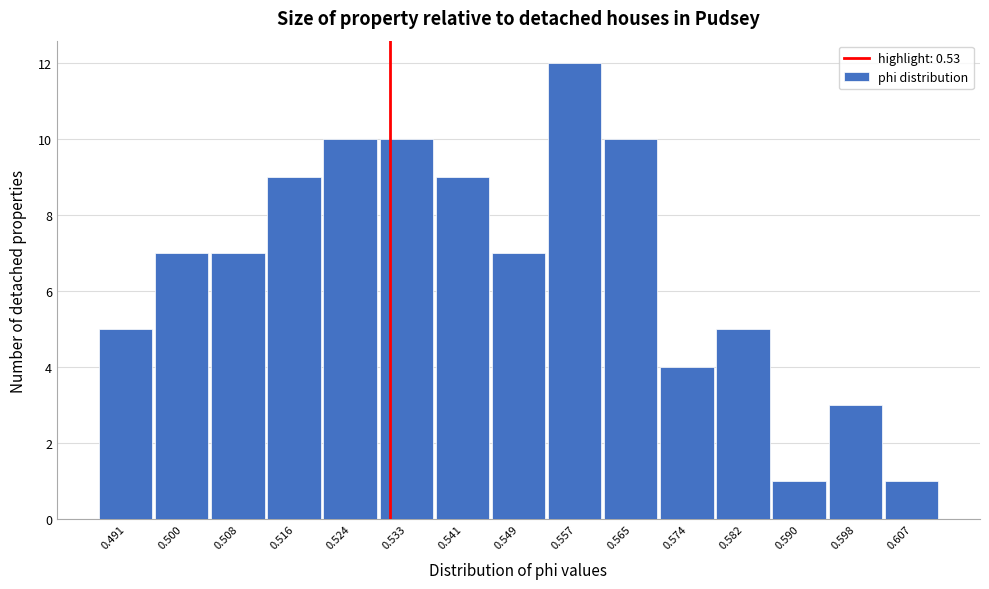

Reading left to right, transcribe this chart: for each bar, give the range it covers on the x-axis and its height. Neither the bar edges nor the heights are printed on the chart, so give them approximately, as read against the axes.

0.487 to 0.496: 5
0.496 to 0.504: 7
0.504 to 0.512: 7
0.512 to 0.520: 9
0.520 to 0.528: 10
0.528 to 0.537: 10
0.537 to 0.545: 9
0.545 to 0.553: 7
0.553 to 0.561: 12
0.561 to 0.570: 10
0.570 to 0.578: 4
0.578 to 0.586: 5
0.586 to 0.594: 1
0.594 to 0.602: 3
0.602 to 0.611: 1